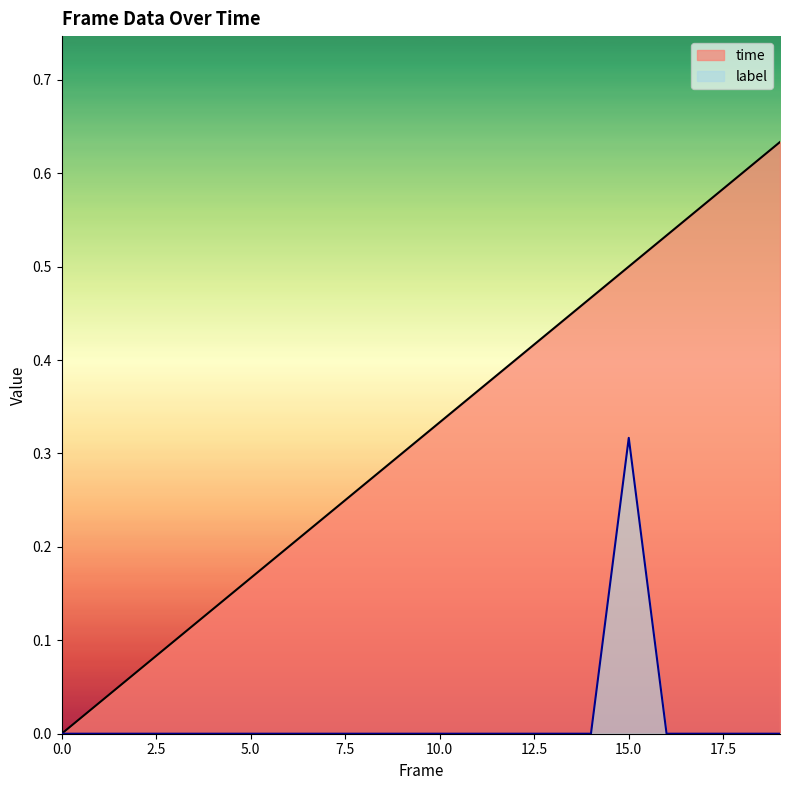

Which series has the widest spread of values?

time